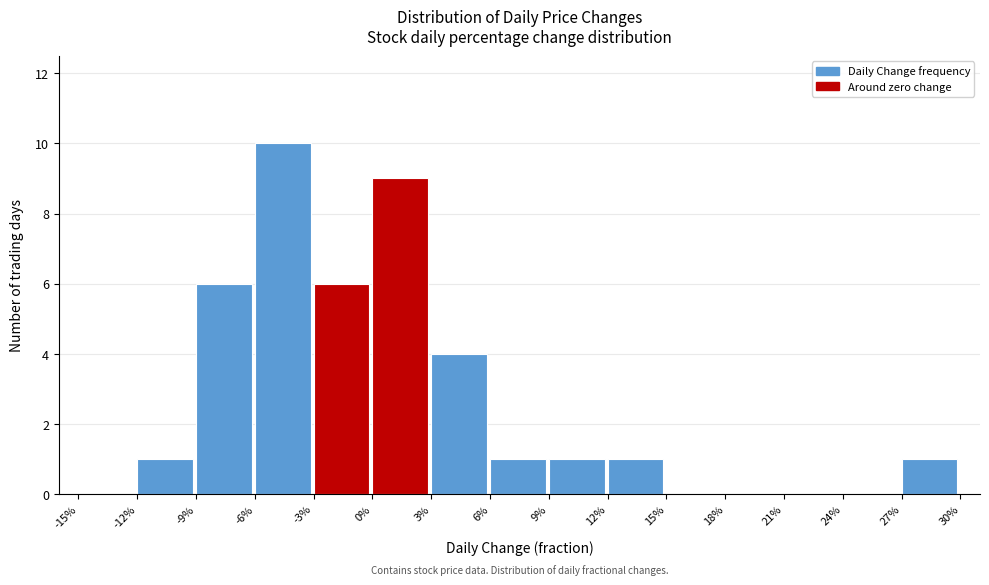

Reading left to right, what are all the values shown in this chart?

-15%=0	-12%=1	-9%=6	-6%=10	-3%=6	0%=9	3%=4	6%=1	9%=1	12%=1	15%=0	18%=0	21%=0	24%=0	27%=1